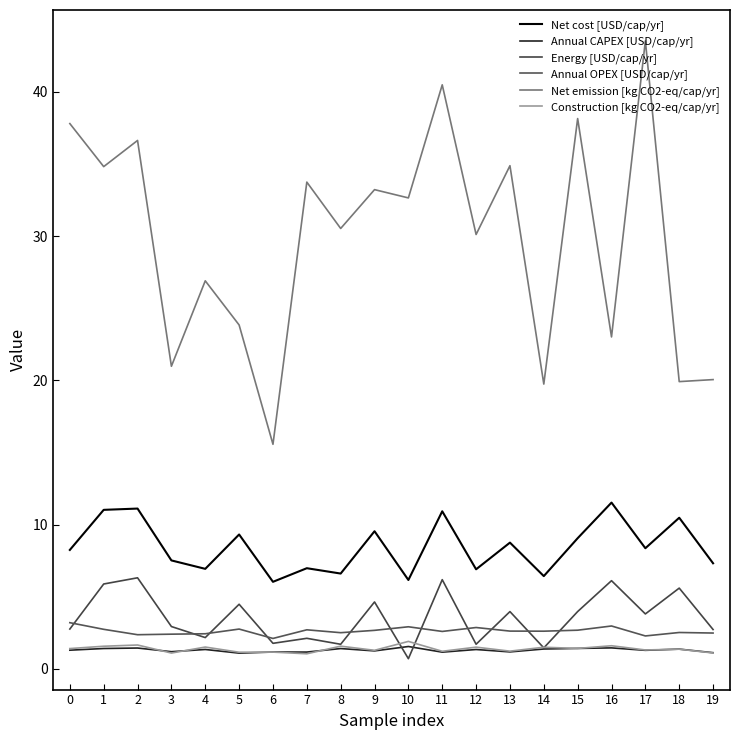

Reading left to right, what are all the values shown in this chart?

Net cost [USD/cap/yr]: 0=8.3	1=11.0	2=11.1	3=7.5	4=6.9	5=9.3	6=6.0	7=7.0	8=6.6	9=9.5	10=6.2	11=10.9	12=6.9	13=8.8	14=6.4	15=9.1	16=11.5	17=8.4	18=10.5	19=7.3
Annual CAPEX [USD/cap/yr]: 0=1.3	1=1.4	2=1.5	3=1.2	4=1.4	5=1.1	6=1.2	7=1.2	8=1.4	9=1.3	10=1.6	11=1.2	12=1.3	13=1.2	14=1.4	15=1.4	16=1.5	17=1.3	18=1.4	19=1.1
Energy [USD/cap/yr]: 0=2.8	1=5.9	2=6.3	3=2.9	4=2.2	5=4.5	6=1.8	7=2.1	8=1.7	9=4.6	10=0.7	11=6.2	12=1.7	13=4.0	14=1.5	15=4.0	16=6.1	17=3.8	18=5.6	19=2.7
Annual OPEX [USD/cap/yr]: 0=3.2	1=2.7	2=2.4	3=2.4	4=2.4	5=2.8	6=2.1	7=2.7	8=2.5	9=2.7	10=2.9	11=2.6	12=2.9	13=2.6	14=2.6	15=2.7	16=3.0	17=2.3	18=2.5	19=2.5
Net emission [kg CO2-eq/cap/yr]: 0=37.8	1=34.8	2=36.6	3=21.0	4=26.9	5=23.8	6=15.6	7=33.8	8=30.5	9=33.2	10=32.7	11=40.5	12=30.1	13=34.9	14=19.7	15=38.2	16=23.0	17=43.5	18=19.9	19=20.1
Construction [kg CO2-eq/cap/yr]: 0=1.4	1=1.6	2=1.7	3=1.1	4=1.5	5=1.2	6=1.2	7=1.1	8=1.6	9=1.3	10=1.9	11=1.2	12=1.5	13=1.2	14=1.5	15=1.4	16=1.6	17=1.3	18=1.4	19=1.1